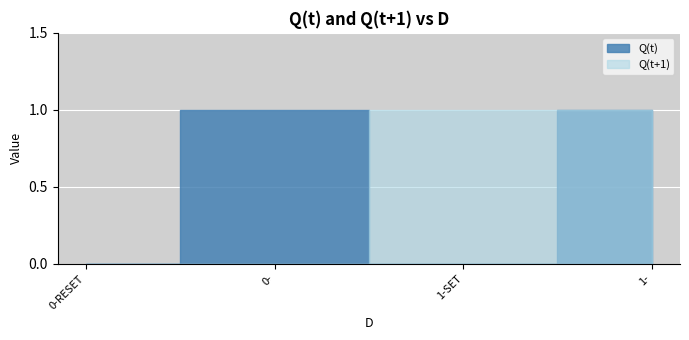

What is the spread (max minus min) of values at 1-SET?

1